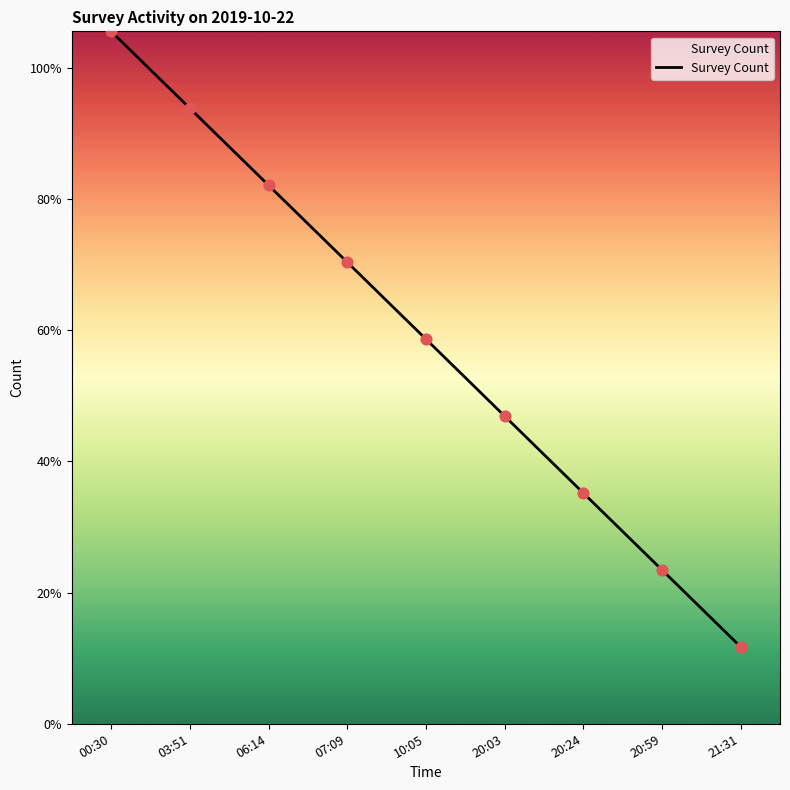

What is the change in value from 20:03 to 20:24?

-1.1